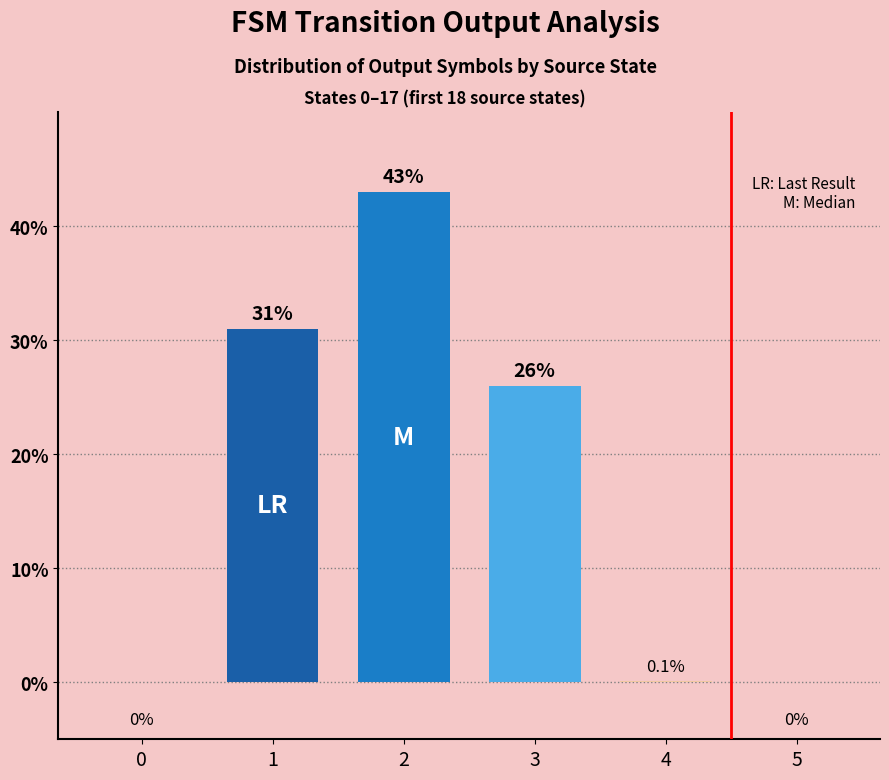

The value at 3 is 36.2. True or false?

False